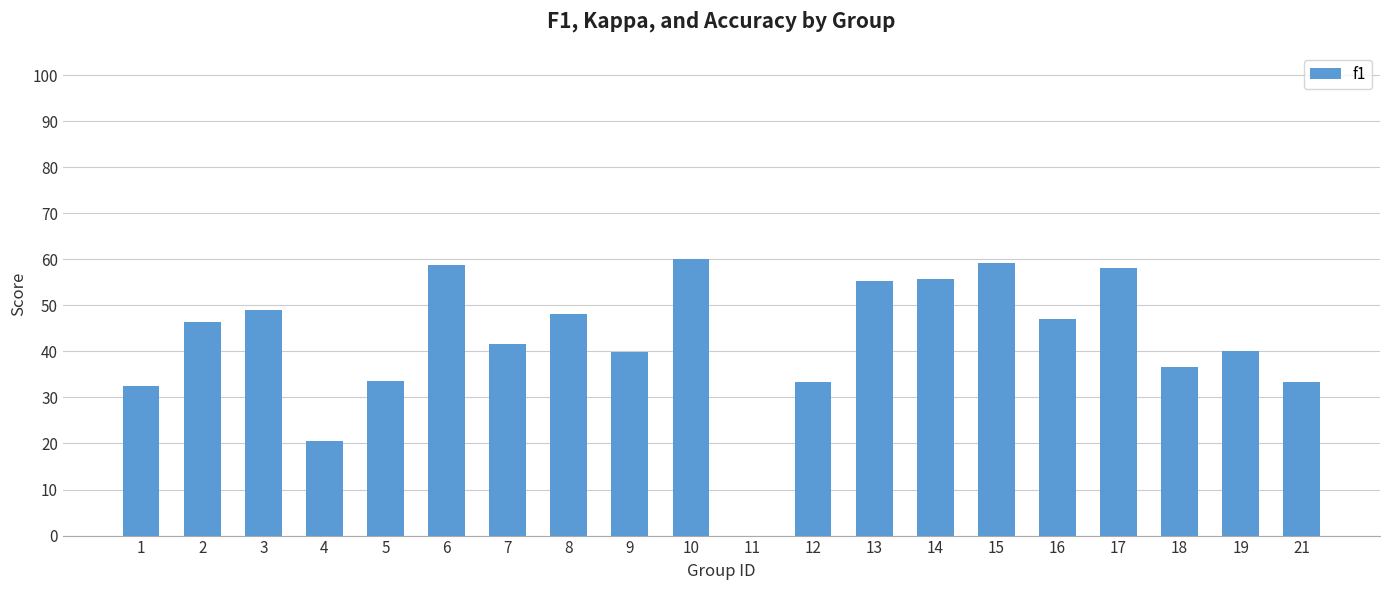

The value at 3 is 0.8. True or false?

False